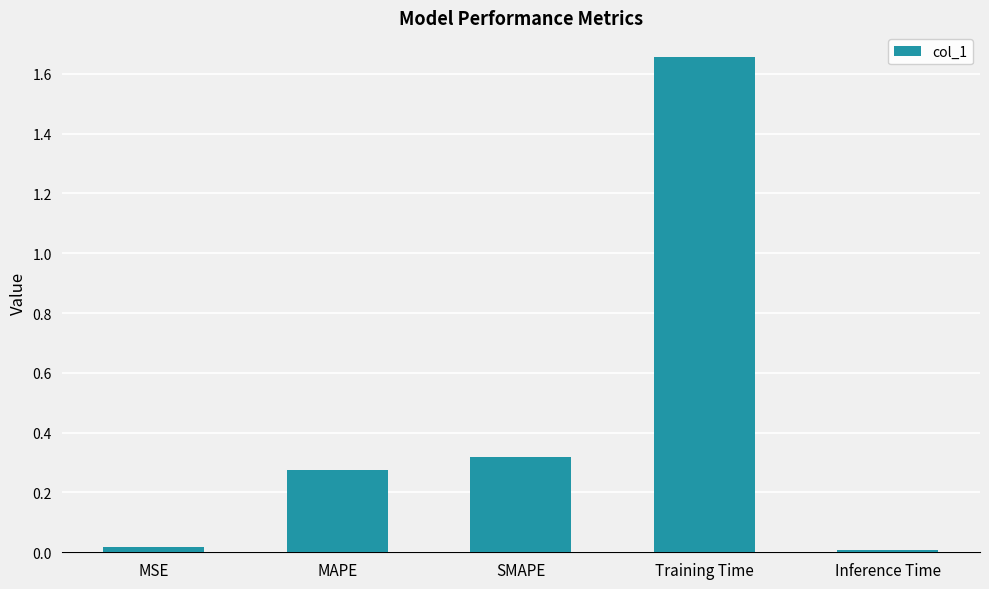

The value at SMAPE is 0.1. True or false?

False